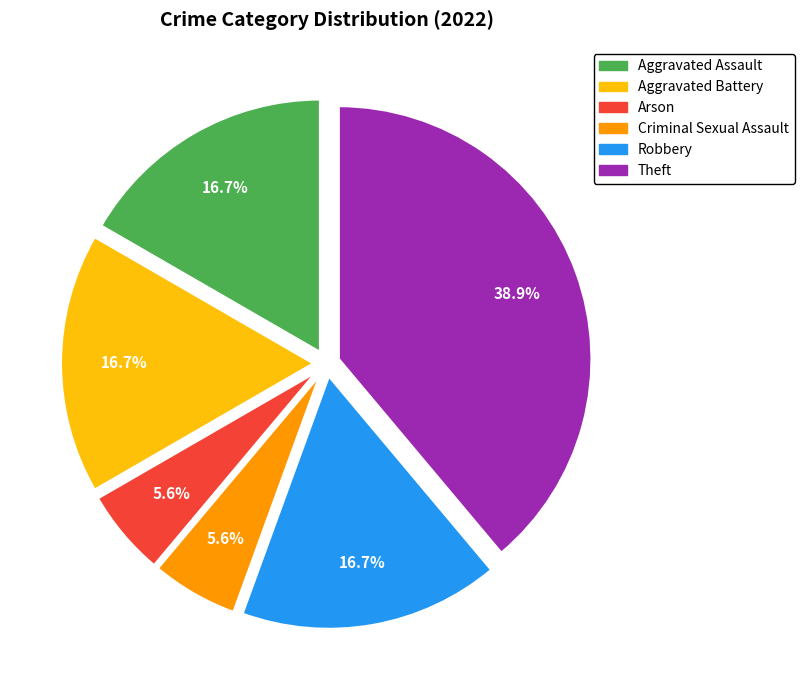

How much of the chart is everything except Robbery?

83.3%